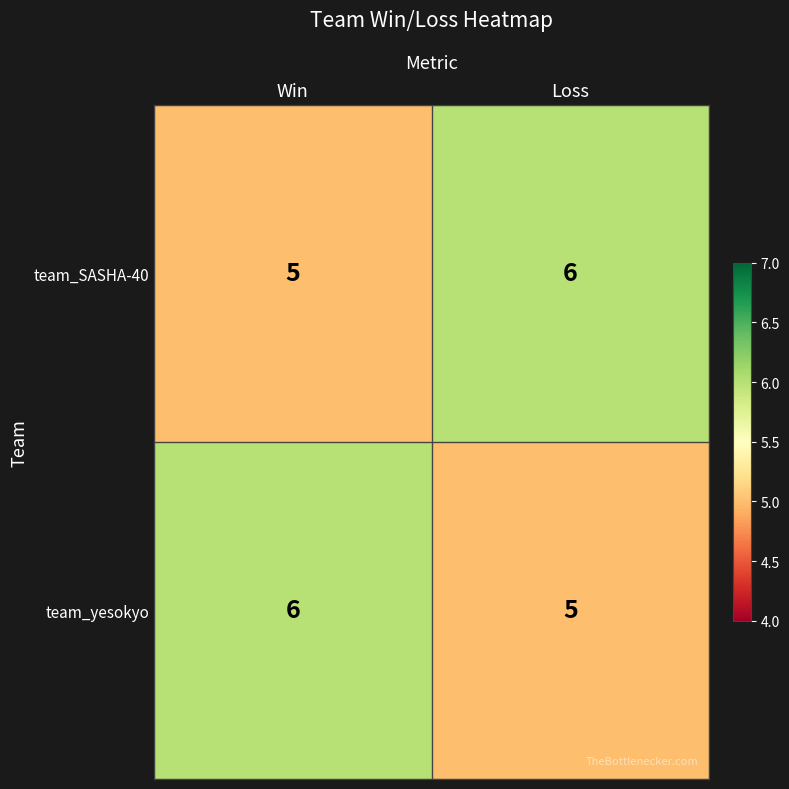

What is the difference between the highest and lowest values at Win?

1